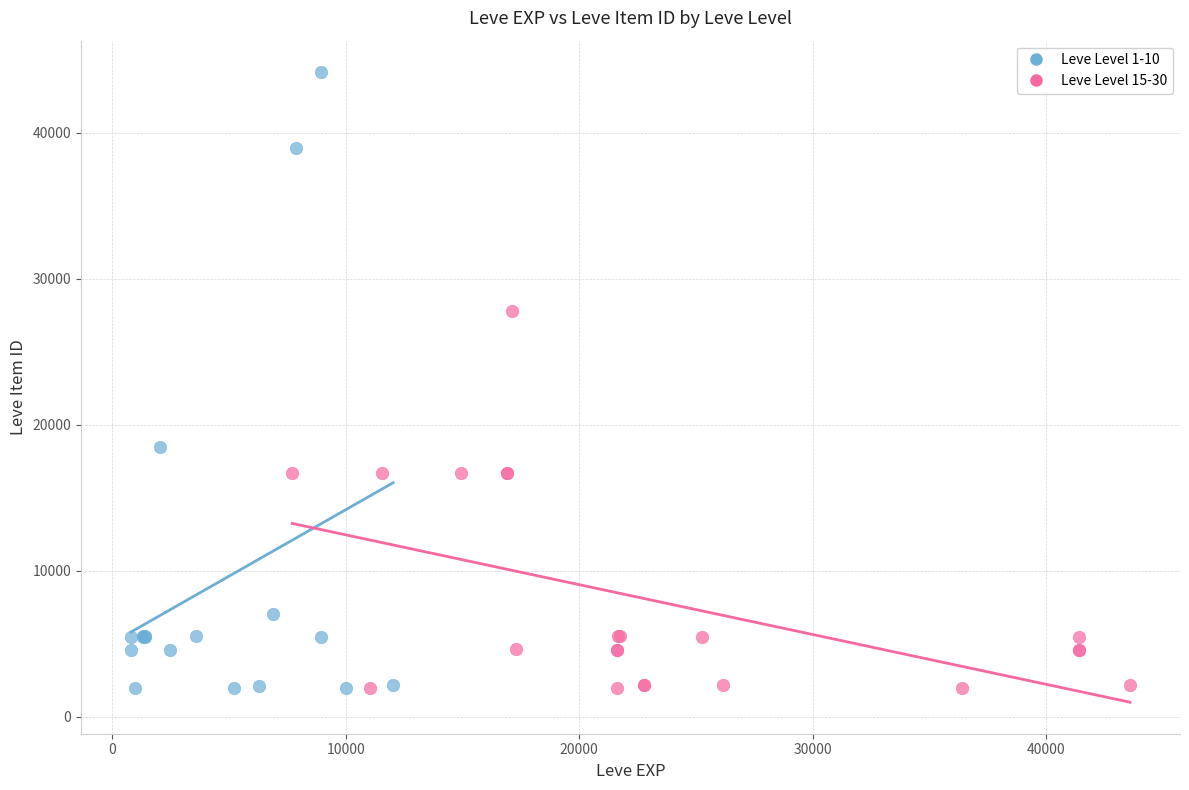

Which series has the widest spread of Y values?

Leve Level 1-10